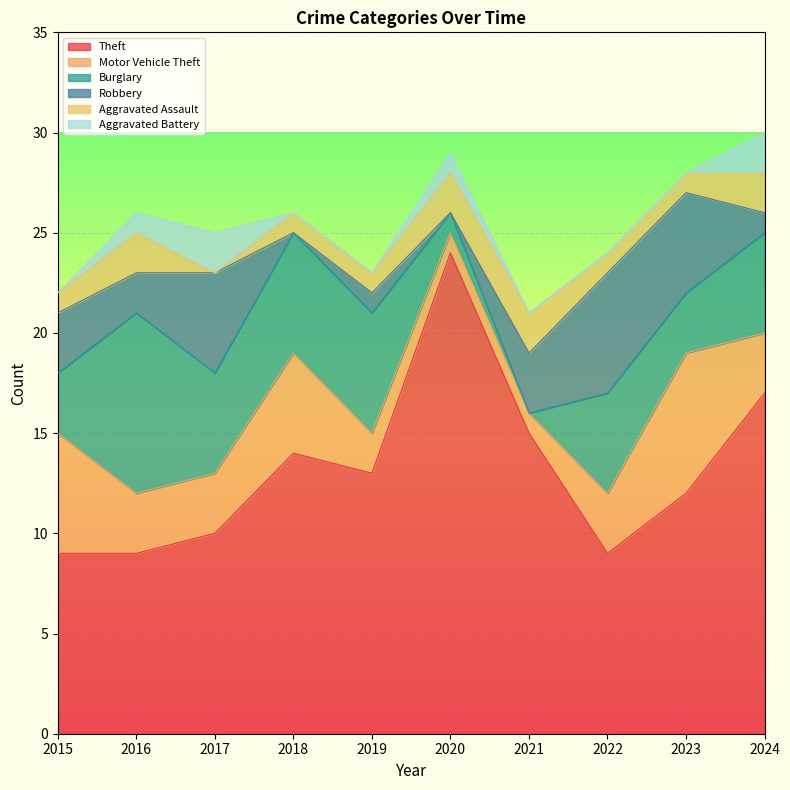

How many series are shown in this chart?

6